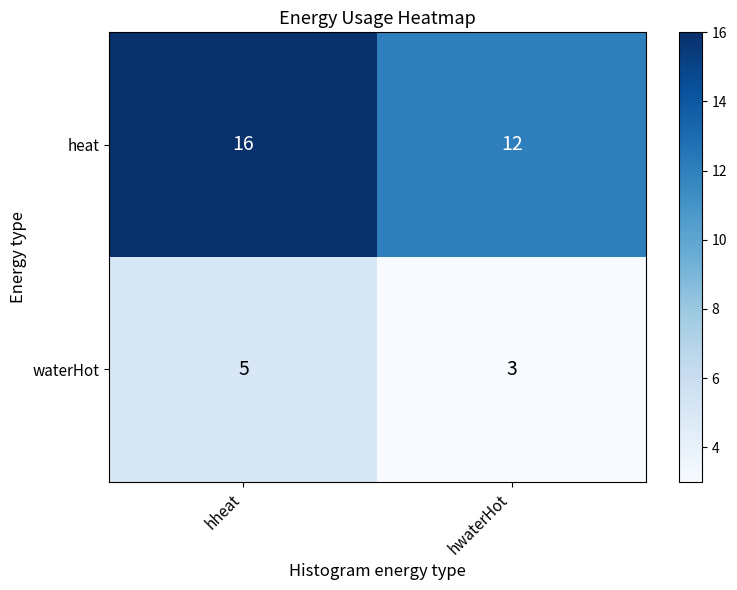

What is the difference between the heat values at hheat and hwaterHot?

4